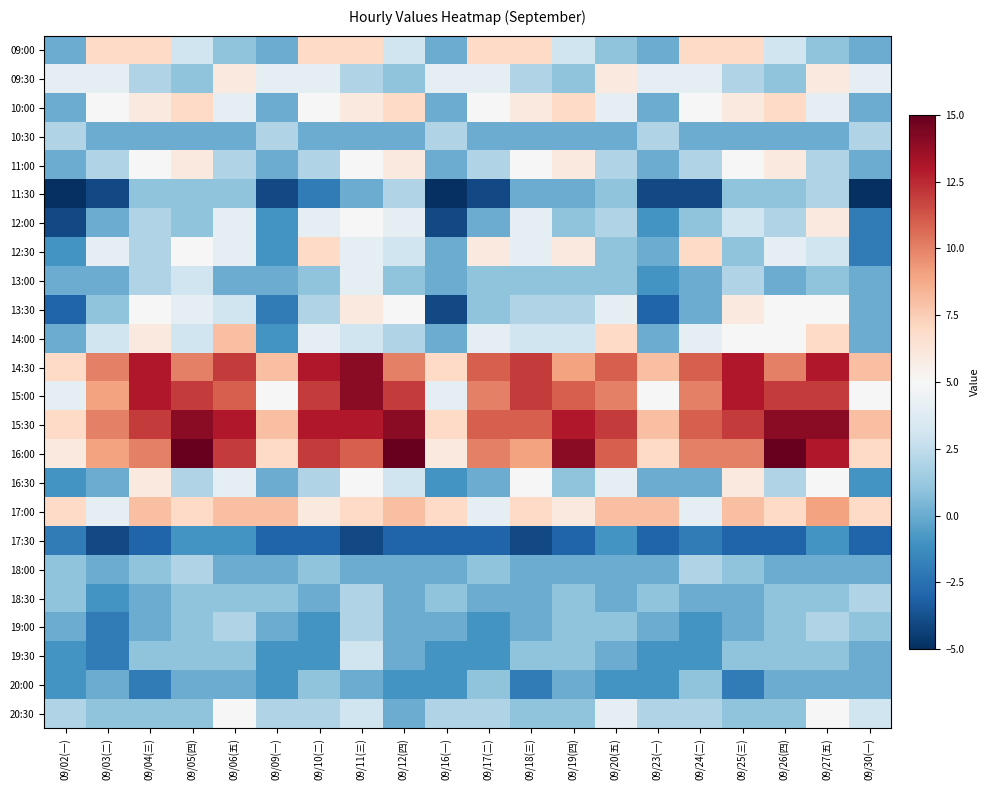

What is the spread (max minus min) of values at 09/11(三)?

18